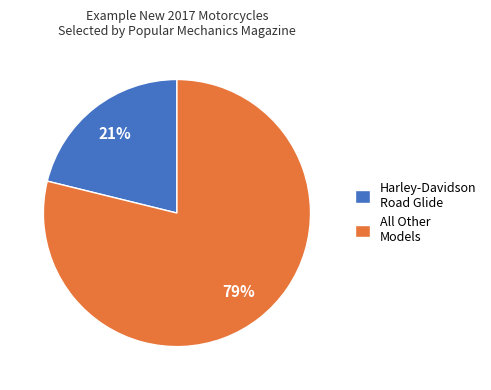

To the nearest percent, what is the average slice percentage?

50%